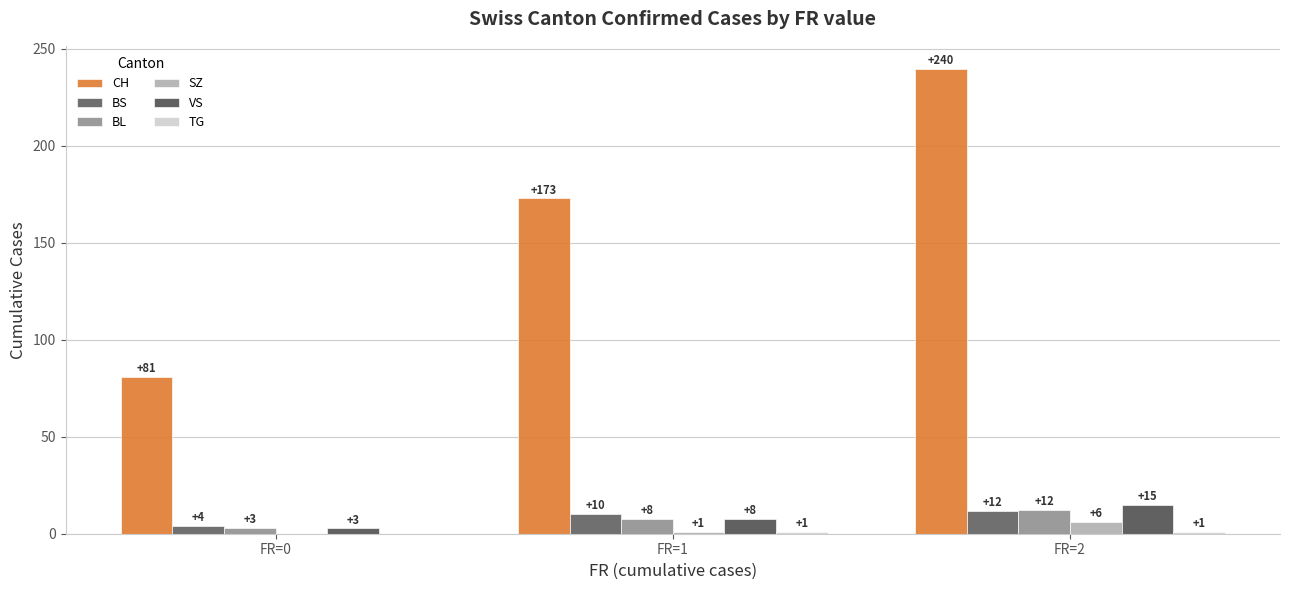

How many groups of bars are there?

3